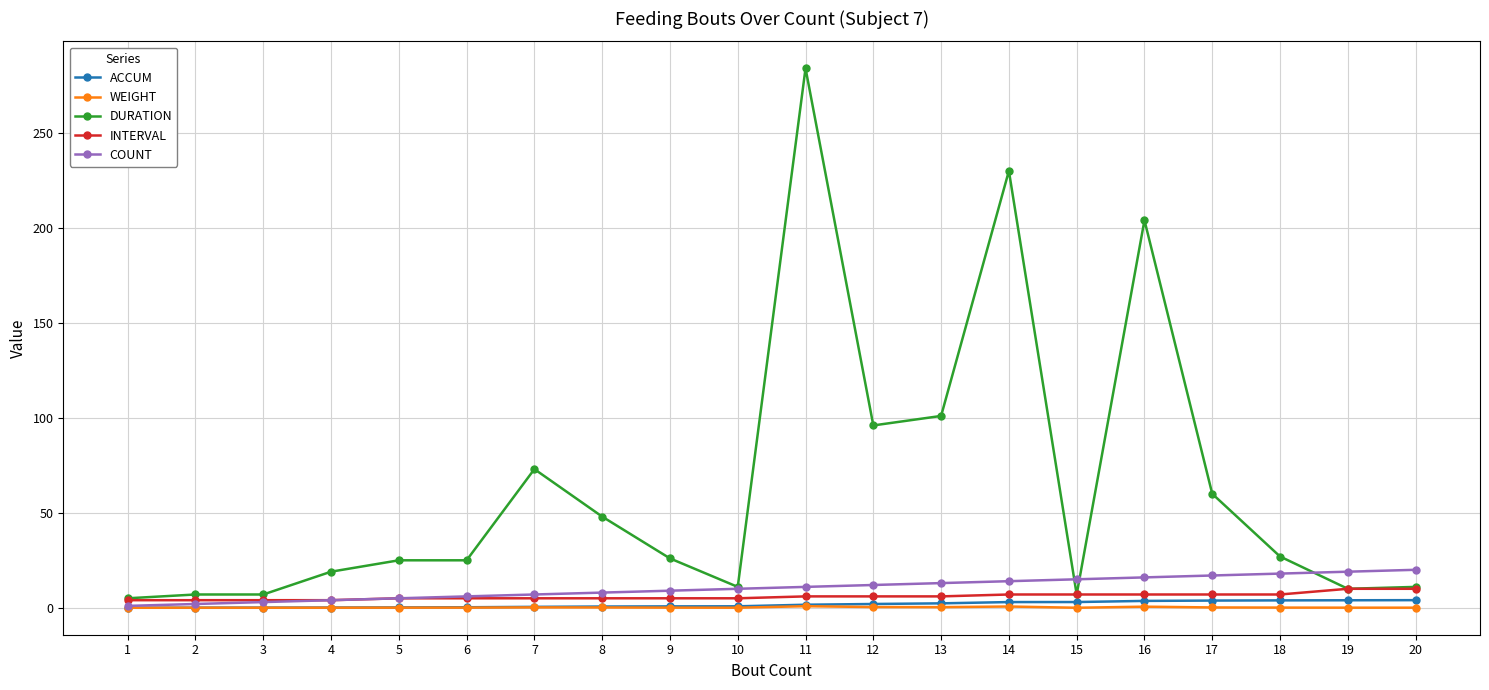

The value of COUNT at 3 is 3.0. True or false?

True